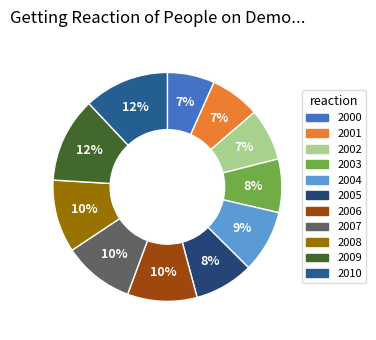

To the nearest percent, what is the average slice percentage?

9%